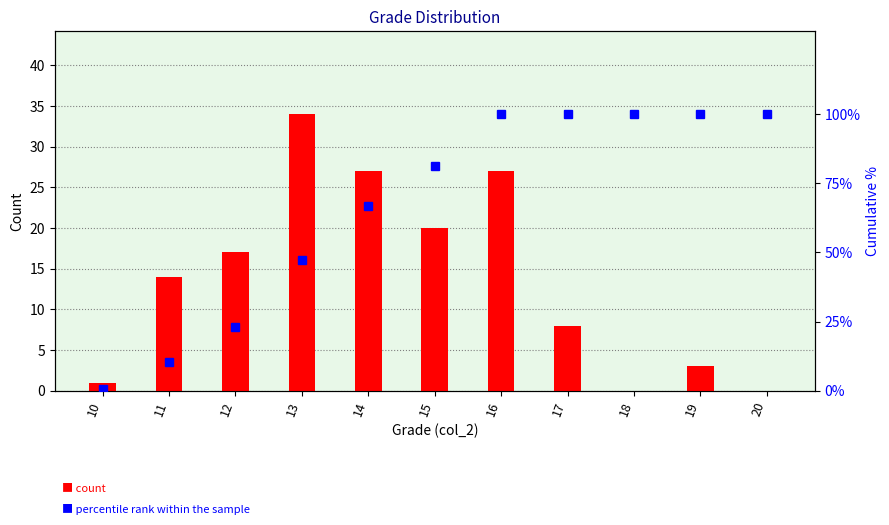

What is the lowest value of the percentile rank within the sample series?

0.7